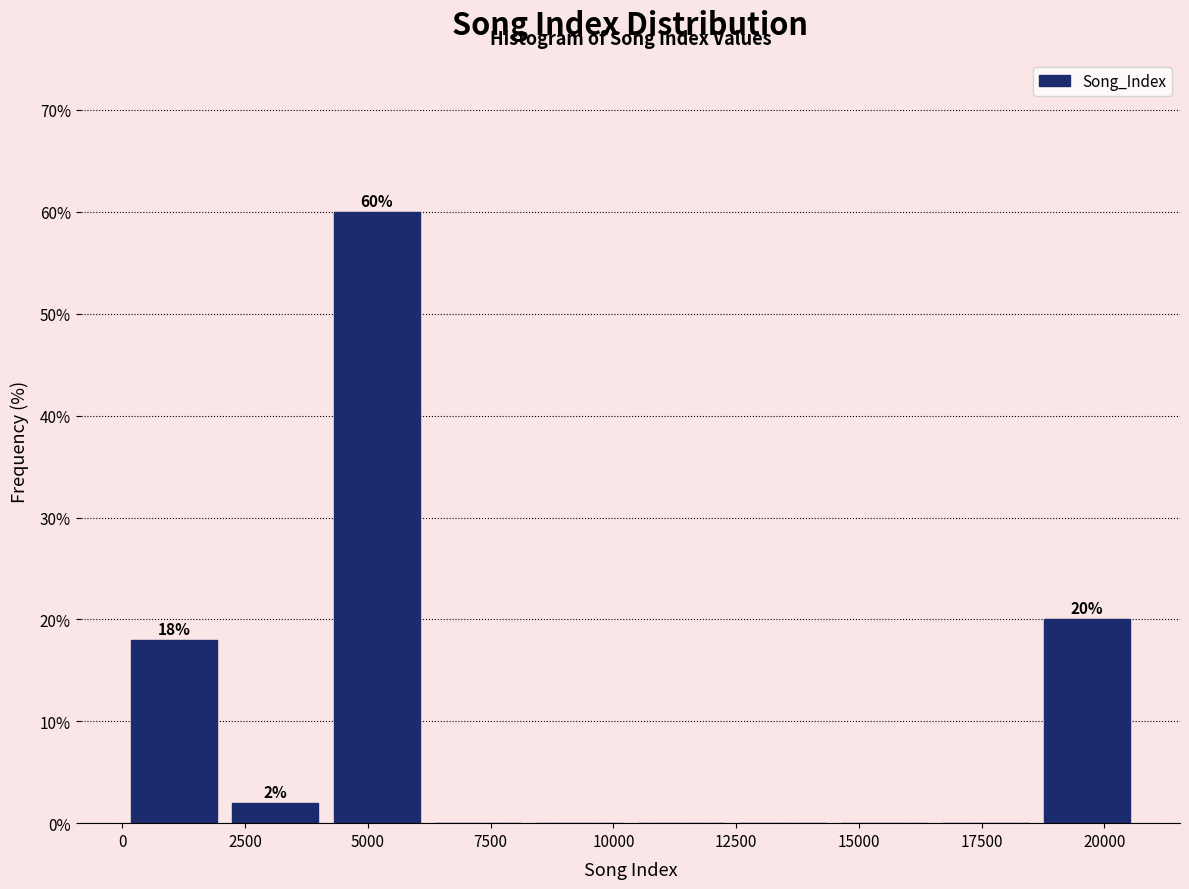

Which range on the x-axis has the tallest bar?

4000 to 6000